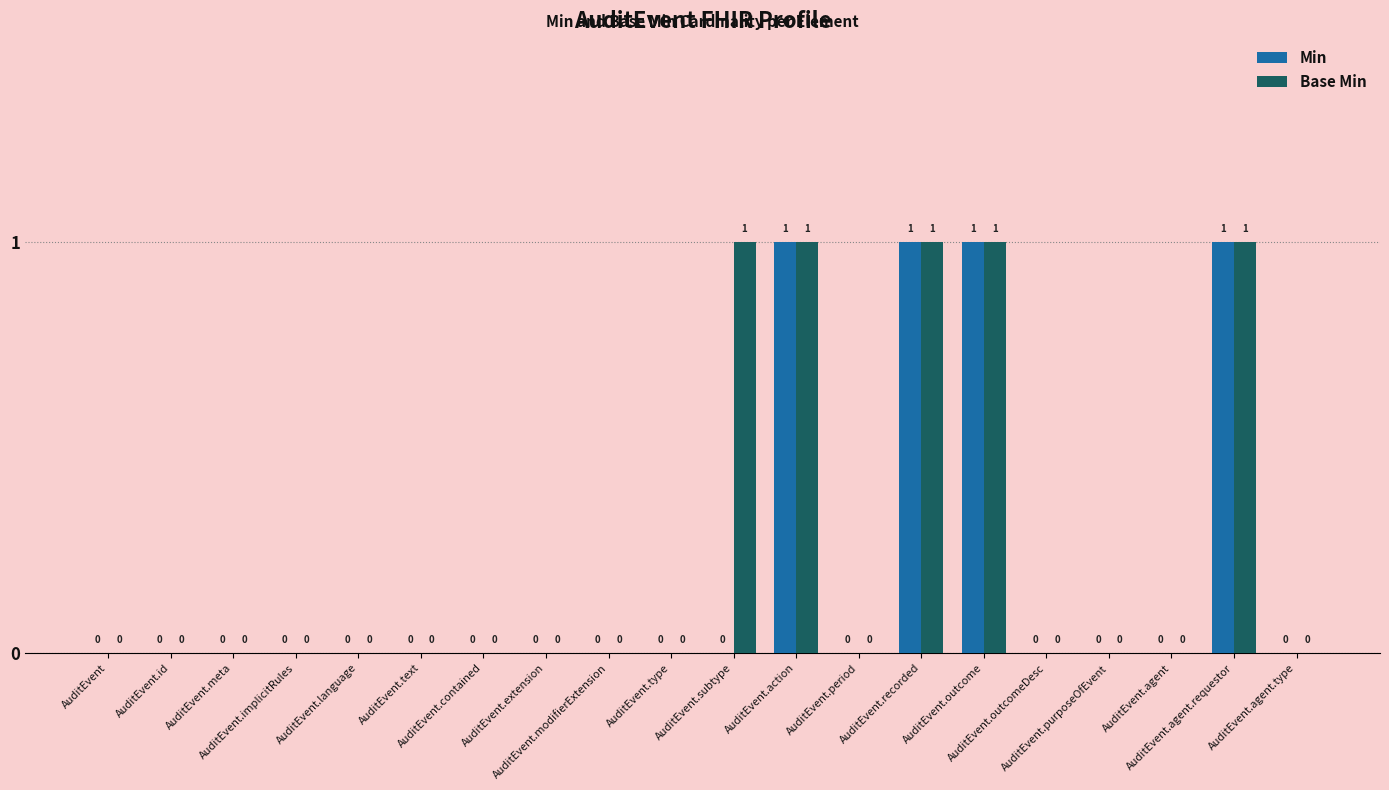

What is the maximum value for Min?

1